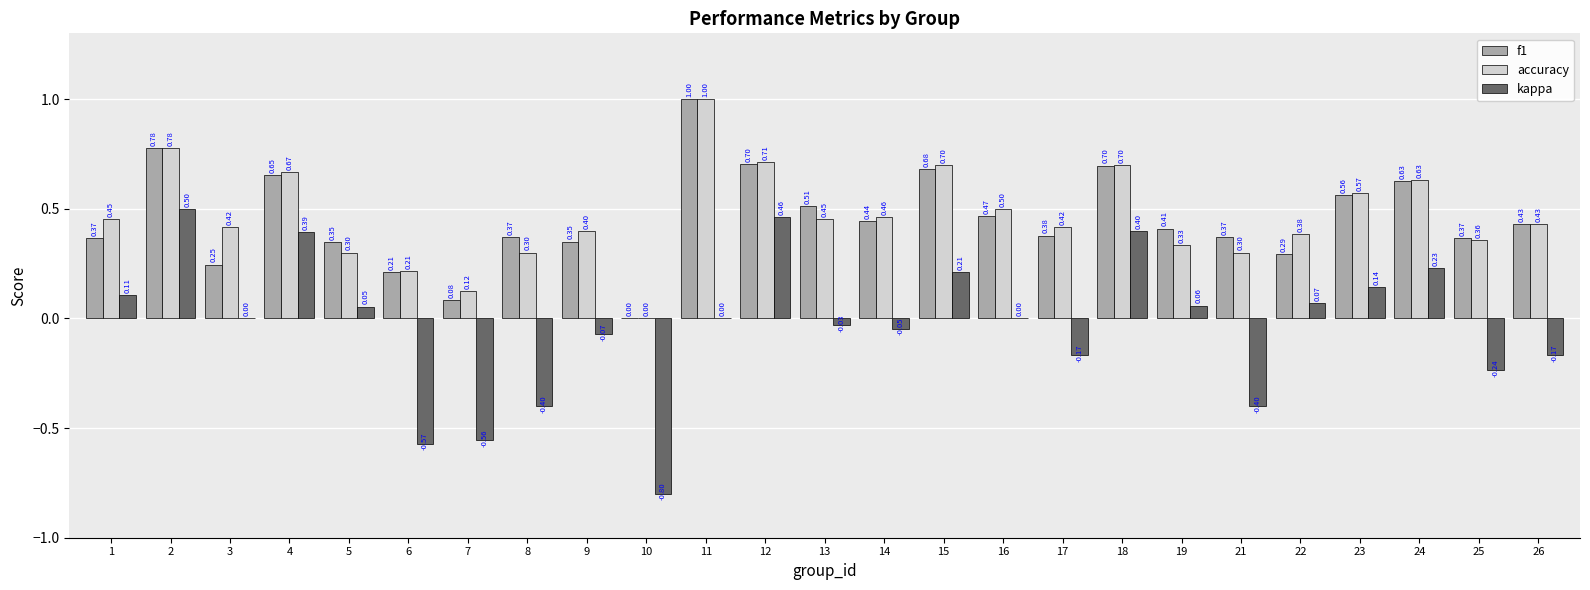

What is the sum of all f1 values?

11.3